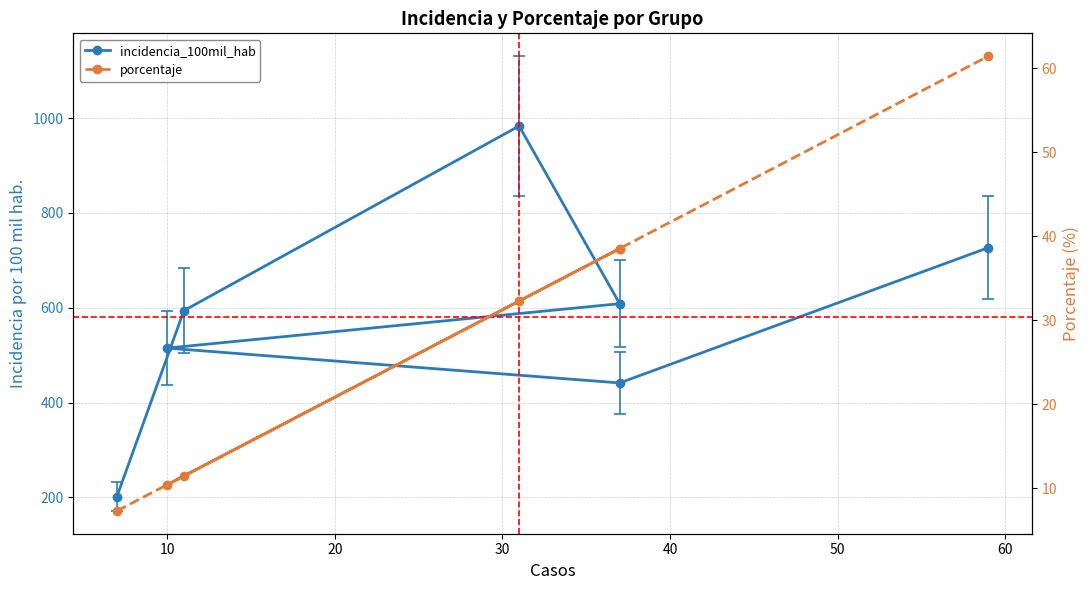

In porcentaje, how many points are higher than both neighbors (excluding endpoints)?

1